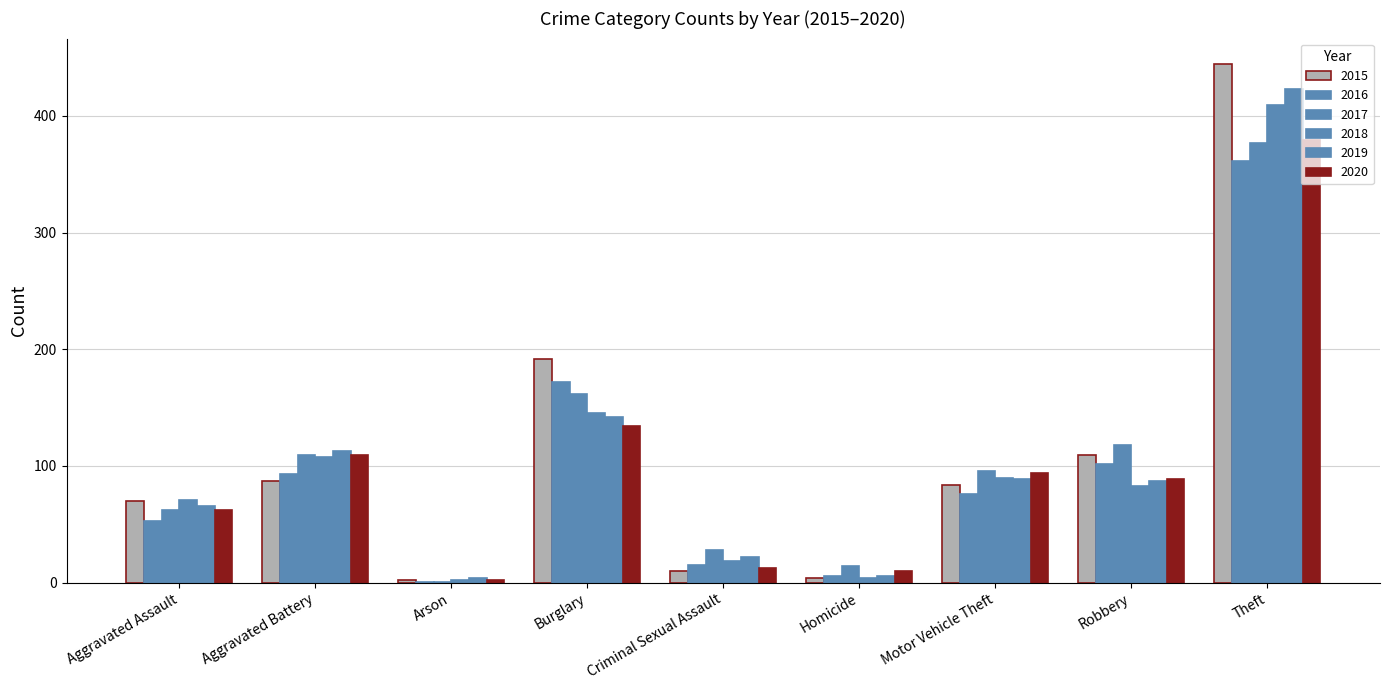

True or false: 2015 has a value of 252 at Burglary.

False